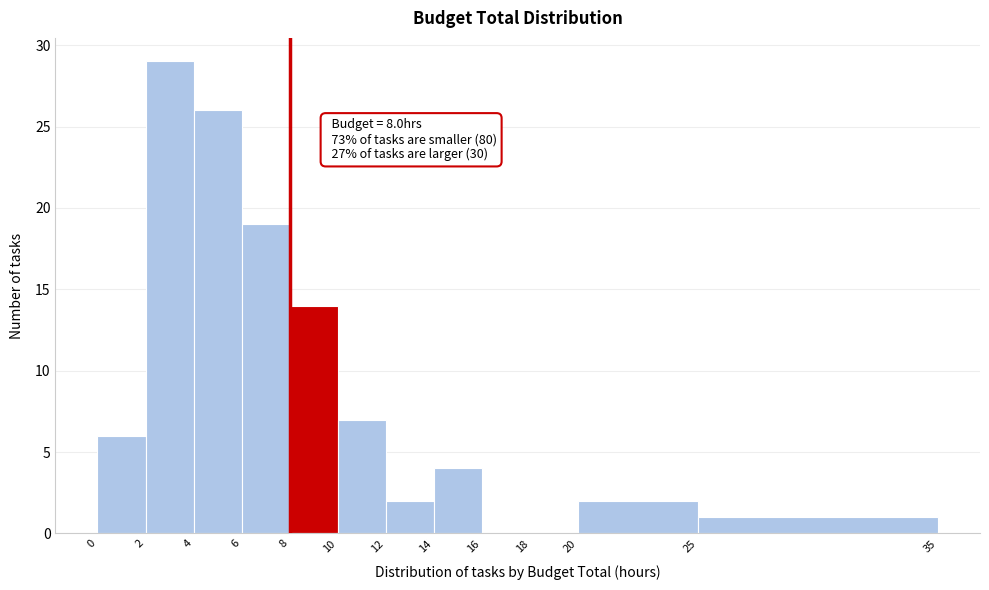

Over which range of the x-axis is the bar tallest?

2 to 4